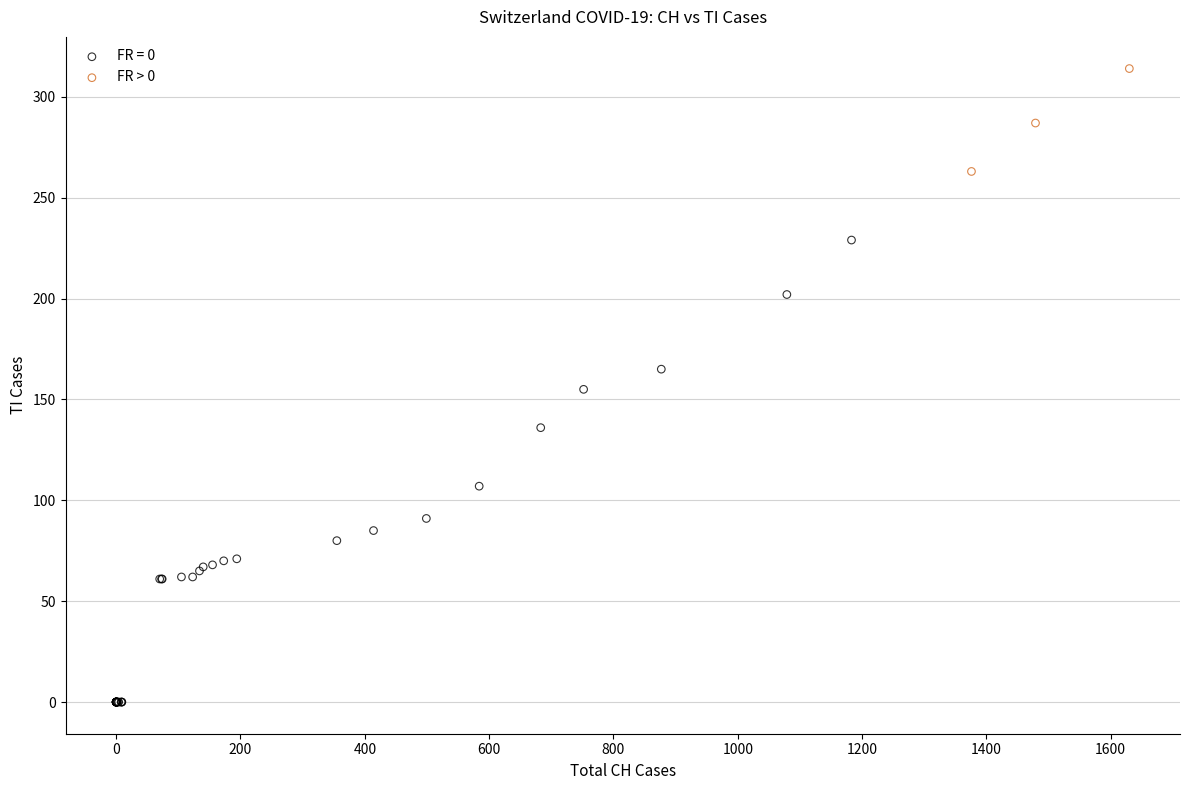

Which series contains the lowest Y value?

FR = 0